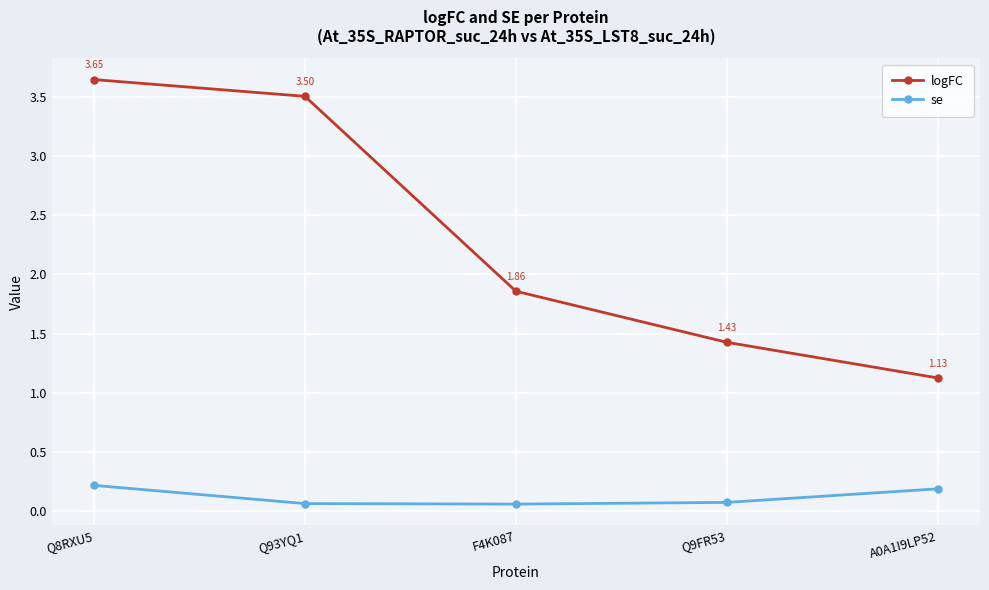

Which series has the widest spread of values?

logFC